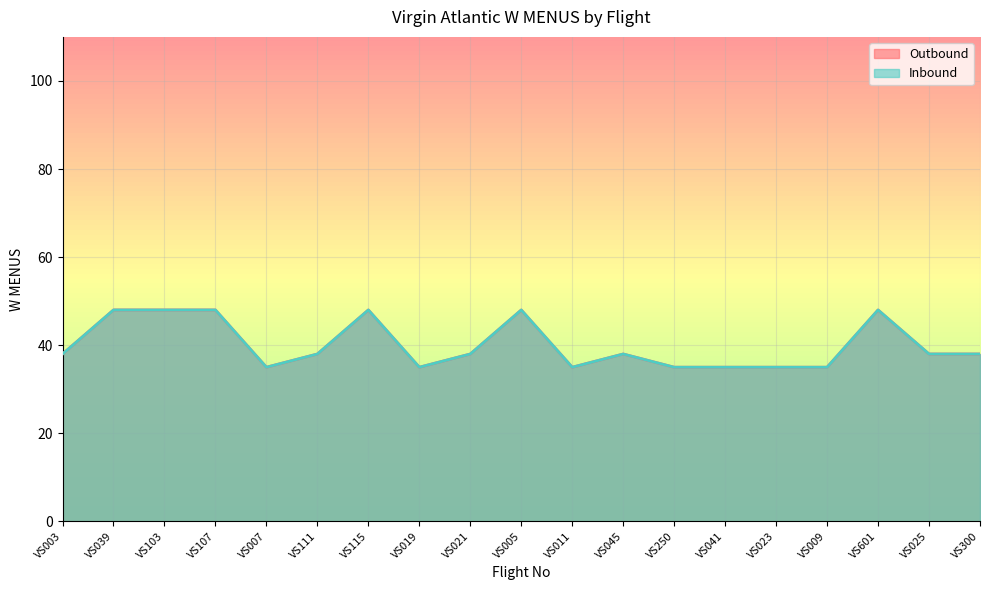

Count the number of data series in this chart.

2